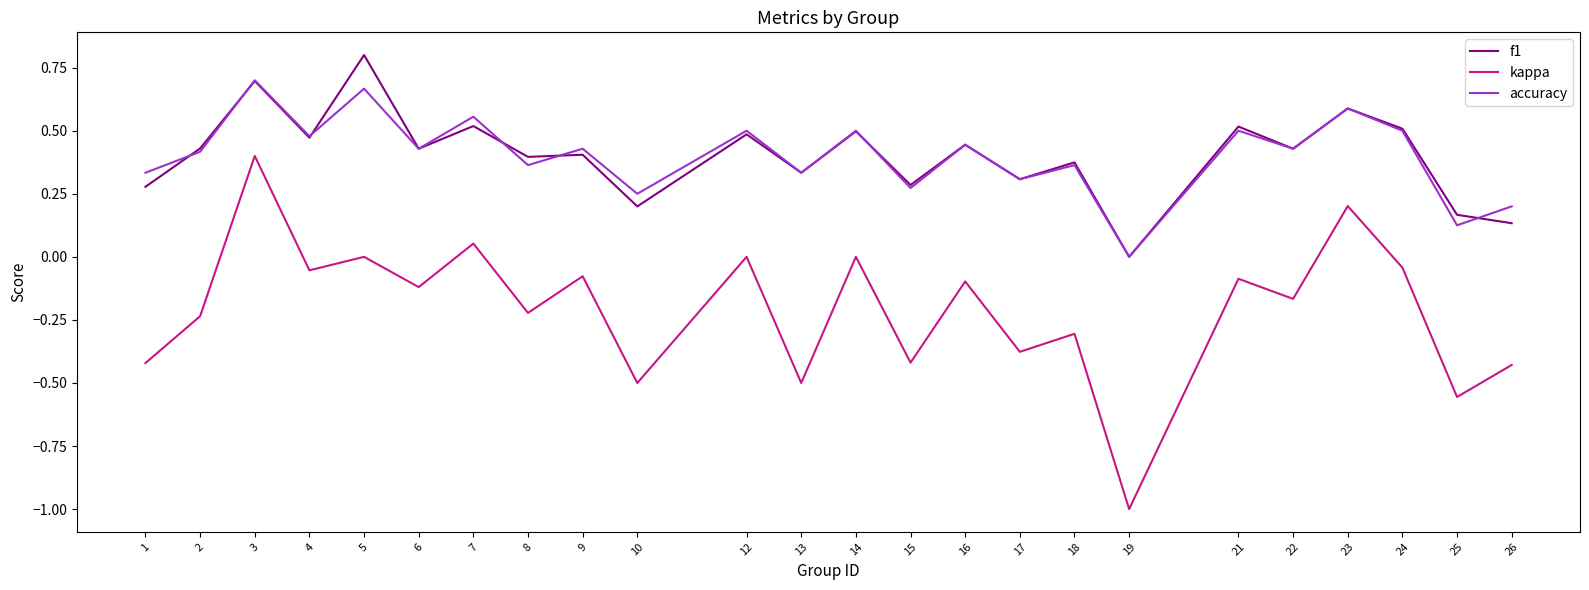

What is the greatest value displayed?

0.8